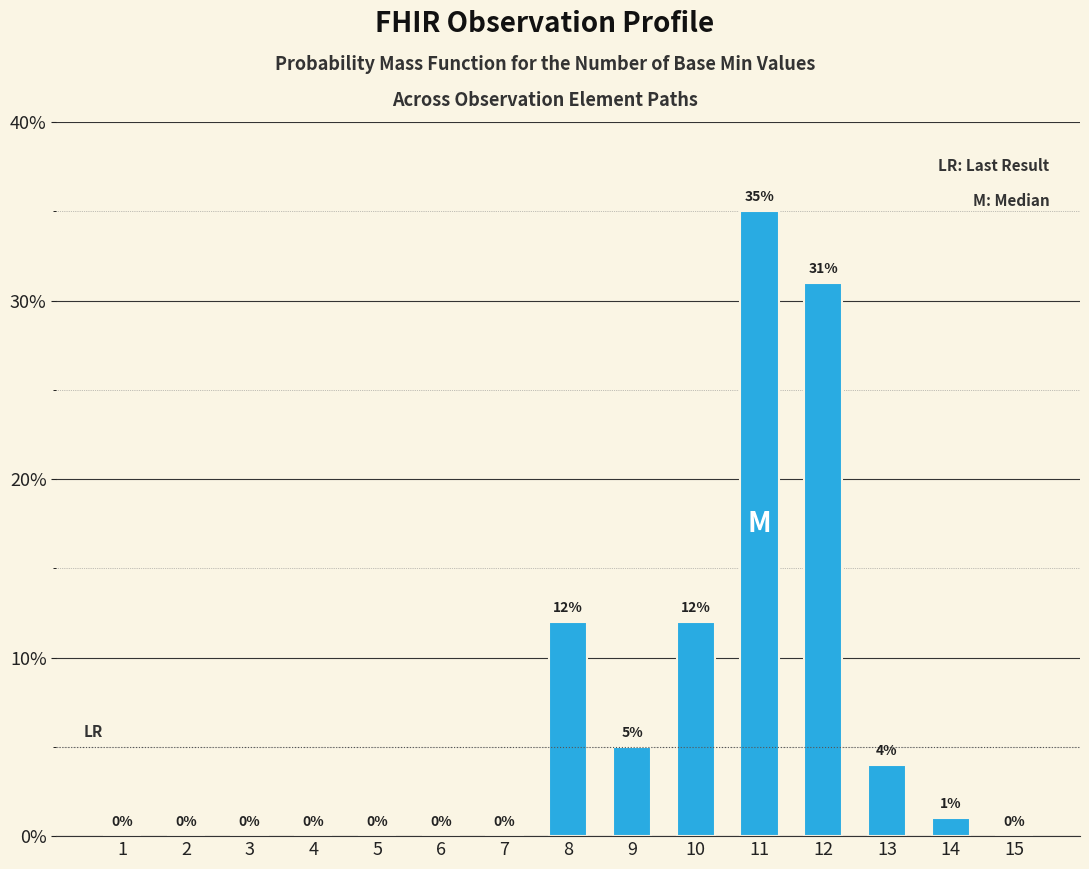

The chart shows a value of 0 at 3. True or false?

True